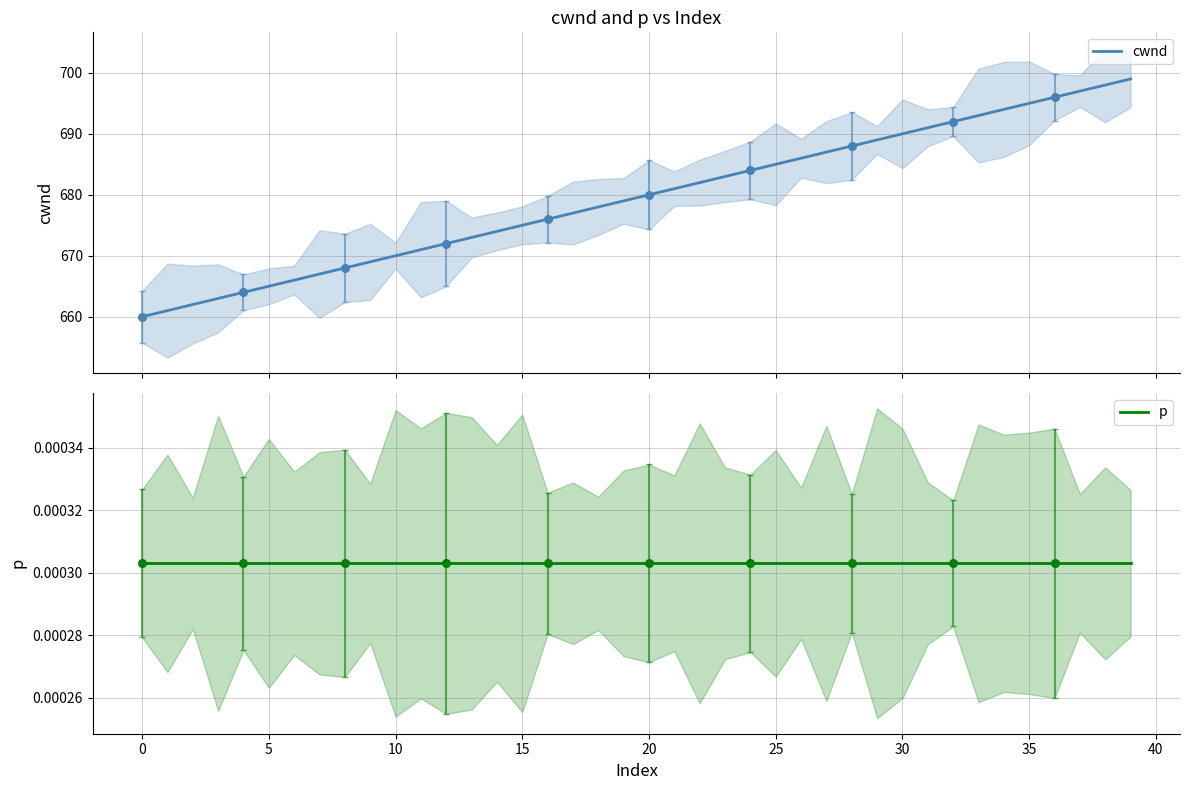

Which series has the largest total across all categories?

cwnd